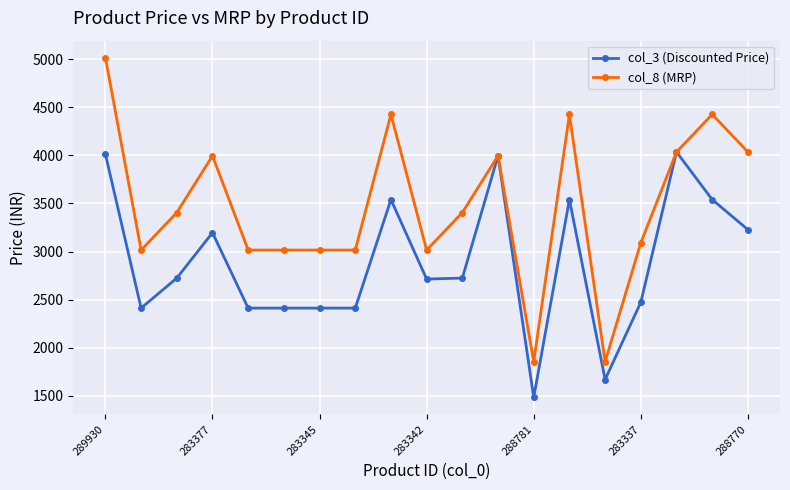

What is the value of the col_3 (Discounted Price) point at the 11th from the left?

2724